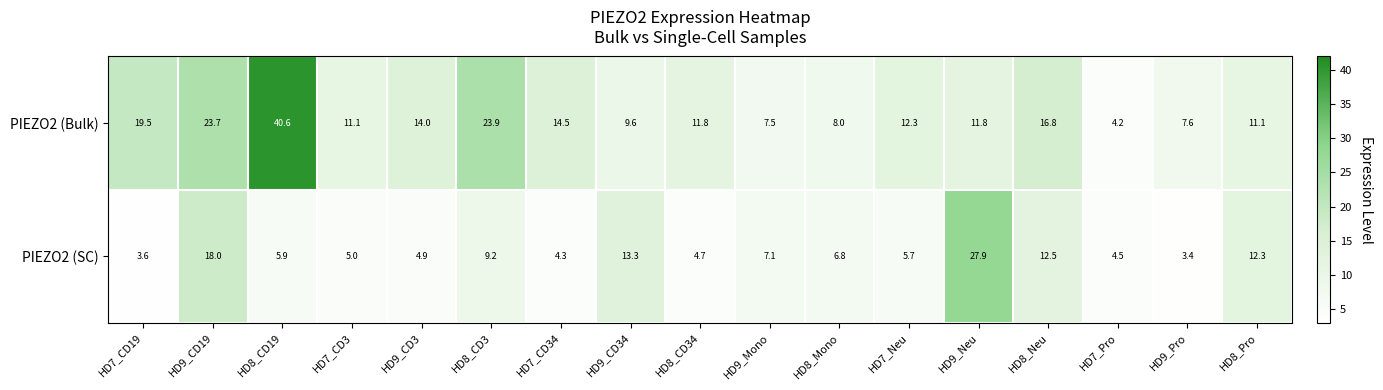

At which category is the sum across all series the highest?

HD8_CD19